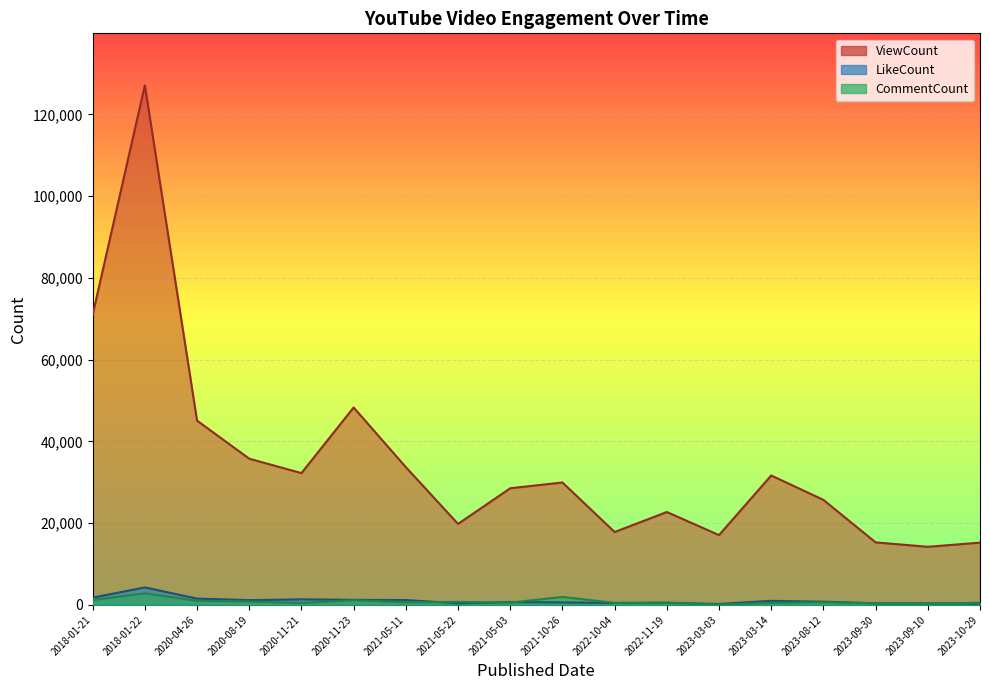

What is the average value of the ViewCount series?

35078